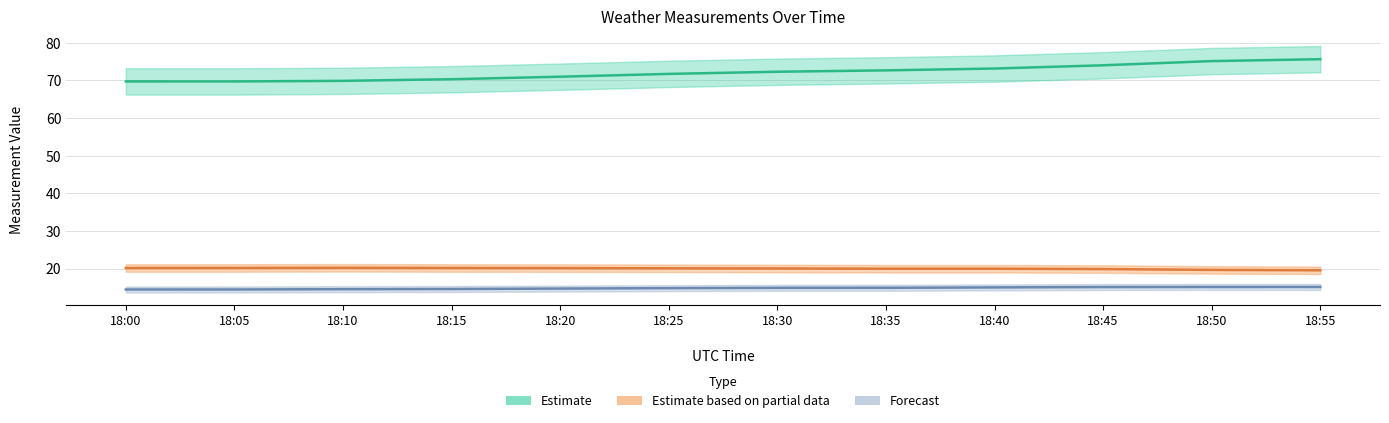

What is the difference between the maximum and second lowest values in the Avg Air Temprature series?

0.6